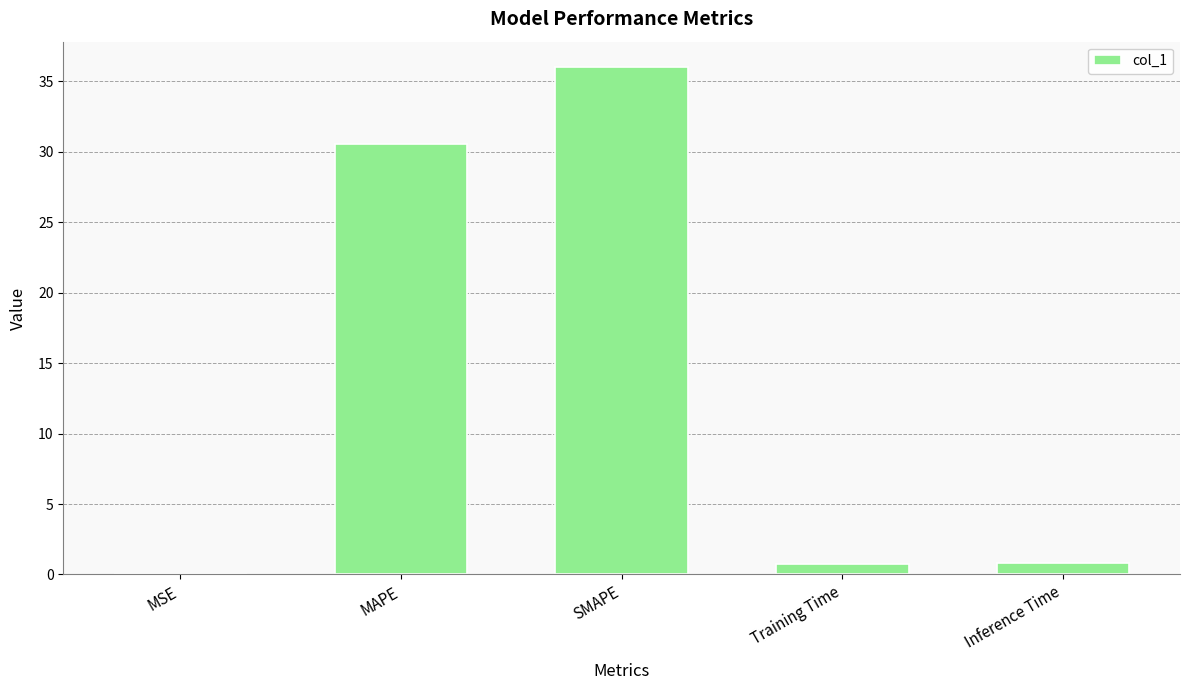

Between MSE and MAPE, which is larger?

MAPE